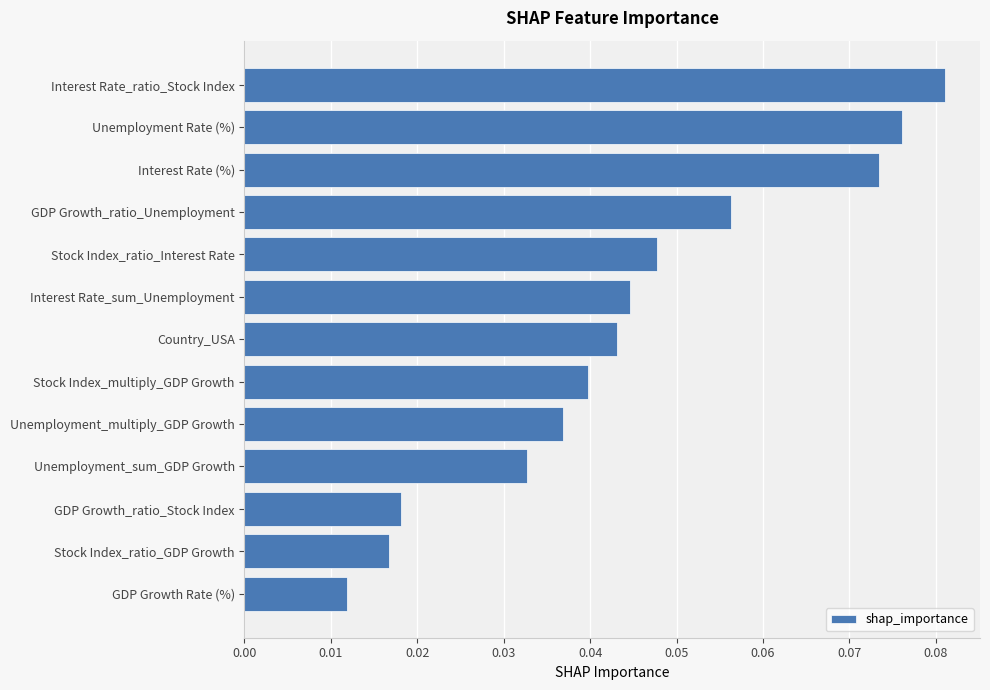

What is the sum of all values?

0.6